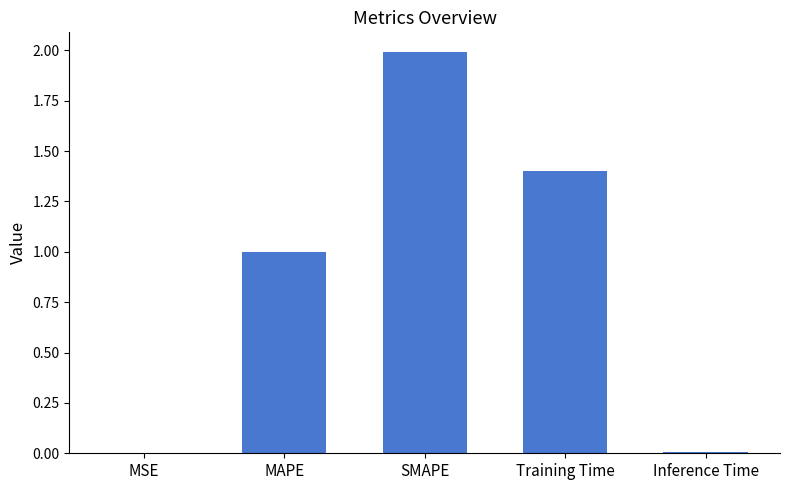

Which has a higher value, SMAPE or MSE?

SMAPE